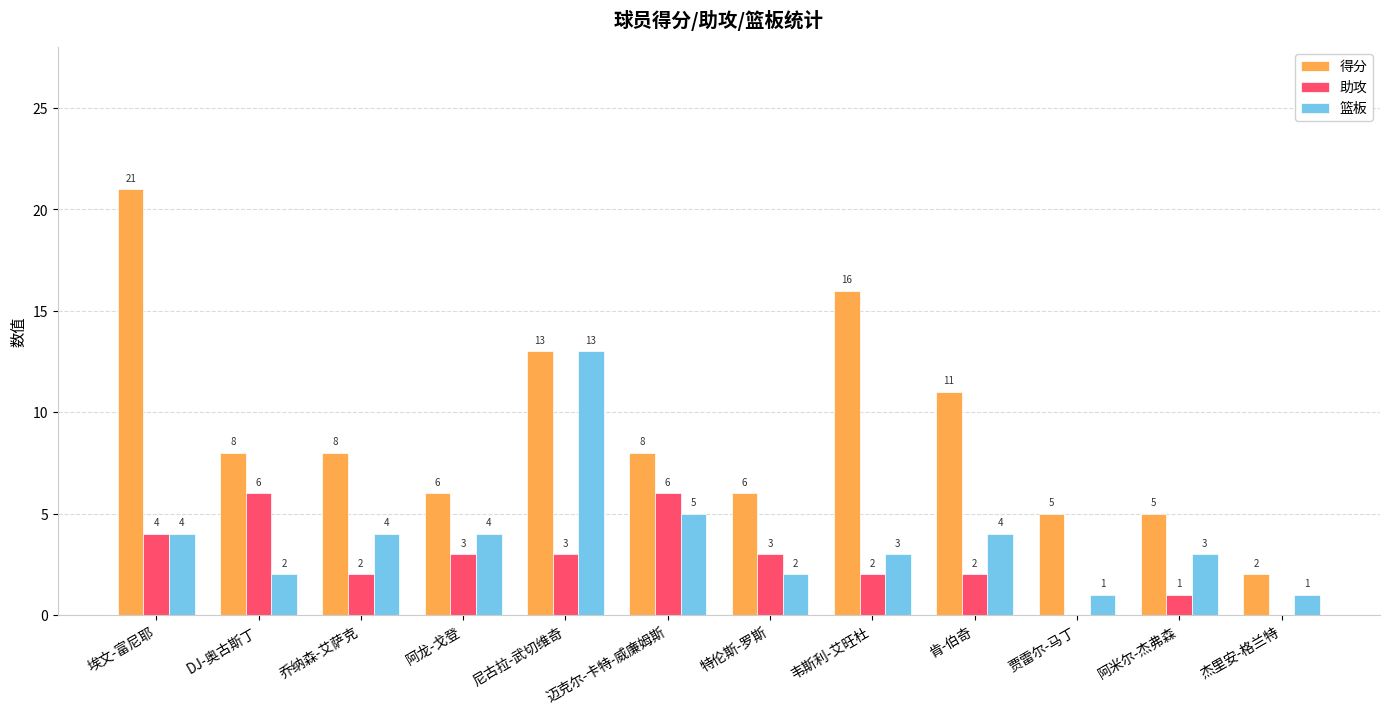

Is the value of 助攻 at 乔纳森-艾萨克 greater than the value of 篮板 at 贾雷尔-马丁?

Yes